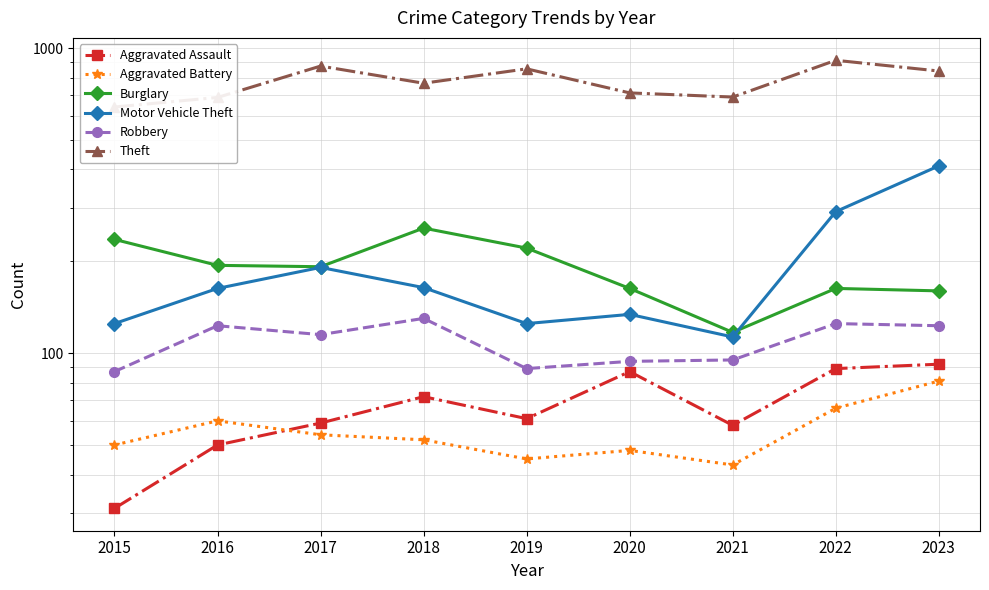

At which category is the sum across all series the highest?

2023